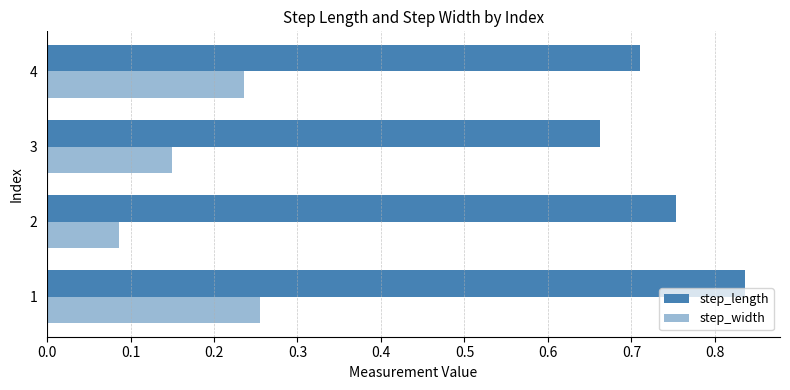

Which series has the widest spread of values?

step_length